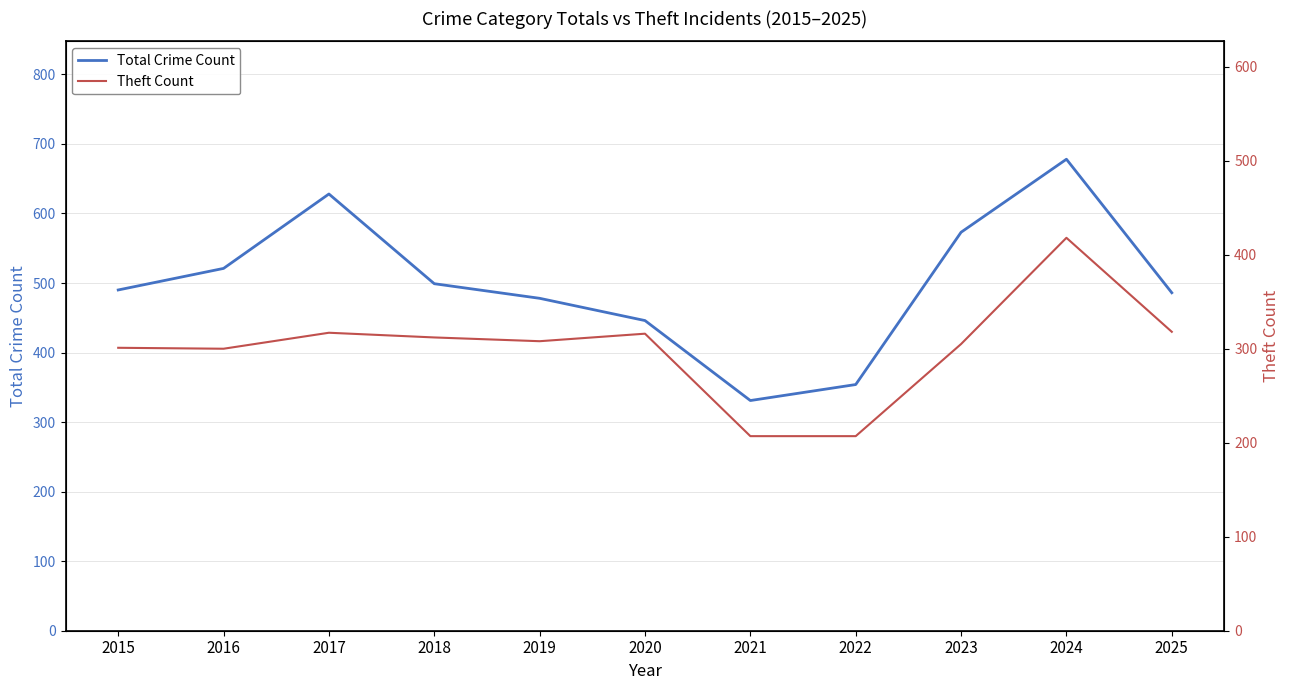

In Total, how many points are lower than both neighbors (excluding endpoints)?

1